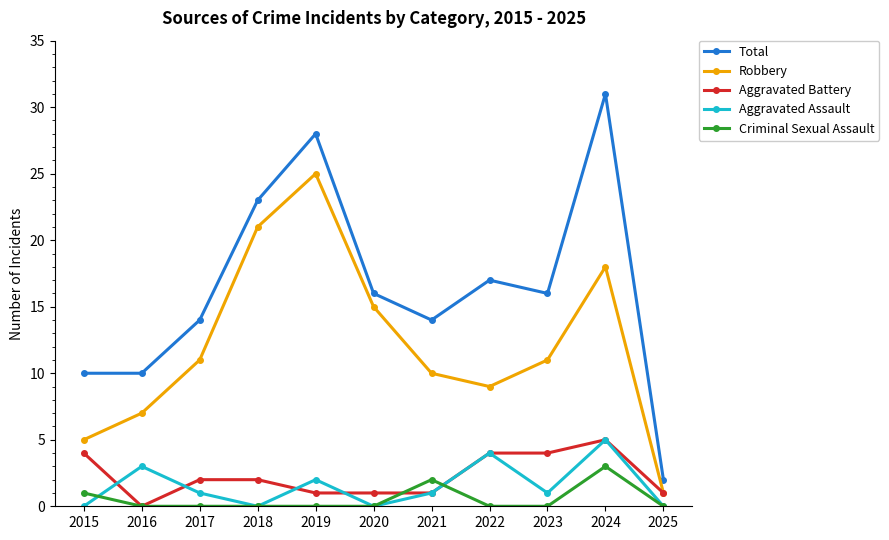

What is the spread (max minus min) of values at 2022?

17